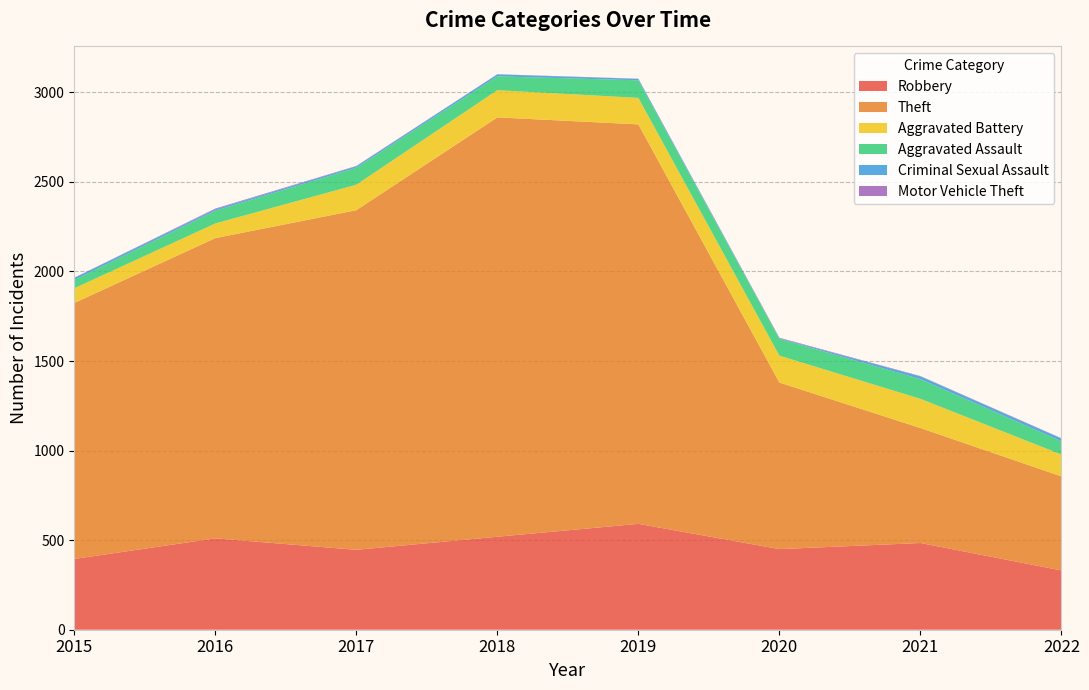

Reading right to left, transcribe all the data shown in this chart.

Robbery: 2022=331	2021=484	2020=450	2019=591	2018=519	2017=446	2016=510	2015=395
Theft: 2022=525	2021=642	2020=930	2019=2230	2018=2341	2017=1896	2016=1676	2015=1429
Aggravated Battery: 2022=122	2021=163	2020=150	2019=148	2018=152	2017=142	2016=82	2015=82
Aggravated Assault: 2022=74	2021=110	2020=94	2019=98	2018=77	2017=95	2016=71	2015=46
Criminal Sexual Assault: 2022=15	2021=15	2020=3	2019=8	2018=11	2017=8	2016=8	2015=12
Motor Vehicle Theft: 2022=2	2021=2	2020=3	2019=1	2018=1	2017=2	2016=4	2015=1